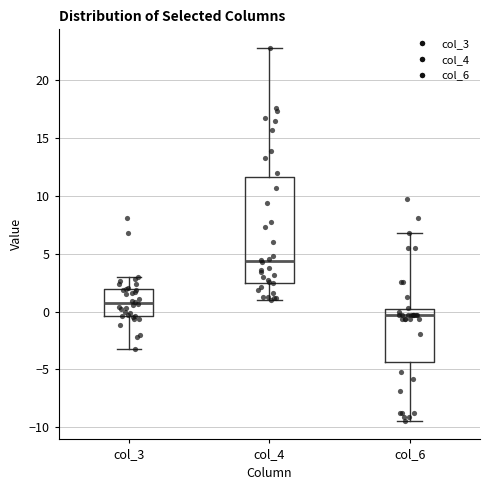

Reading left to right, transcribe this box plot: for each box, give where its median line is, the range the box spans, and where its two whiskers end, as read against the y-axis. The values are not printed on the chart, so give them approximately, as read against the axis.

col_3: median 0.5, box -0.5 to 2.0, whiskers -3.0 to 3.0
col_4: median 4.5, box 2.5 to 11.5, whiskers 1.0 to 23.0
col_6: median -0.5, box -4.5 to 0.0, whiskers -9.5 to 7.0